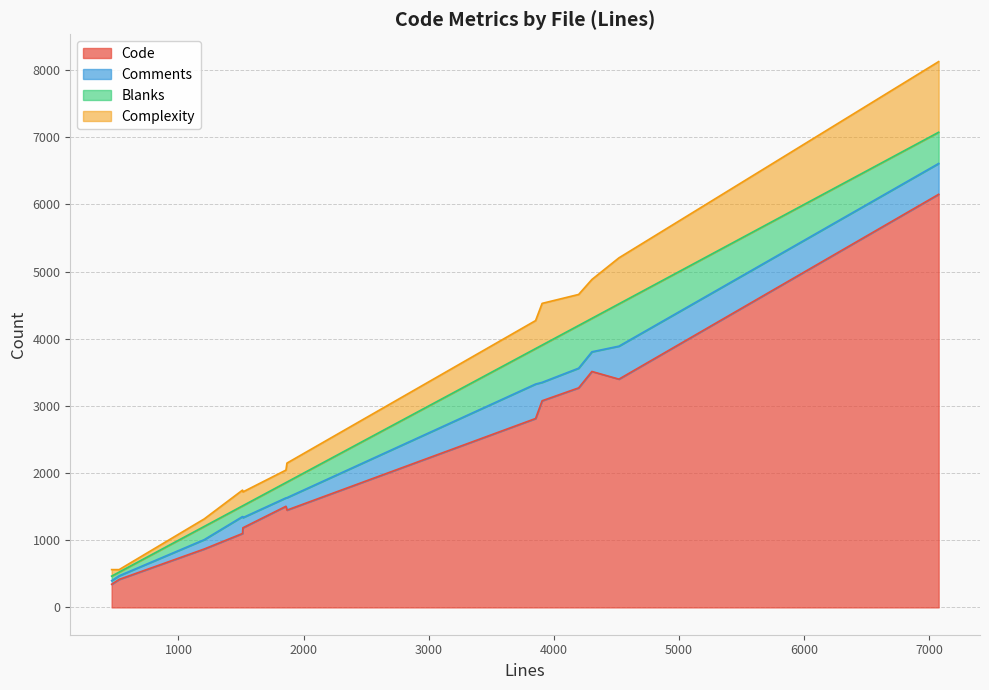

How many values in the Blanks series exceed 233?

6